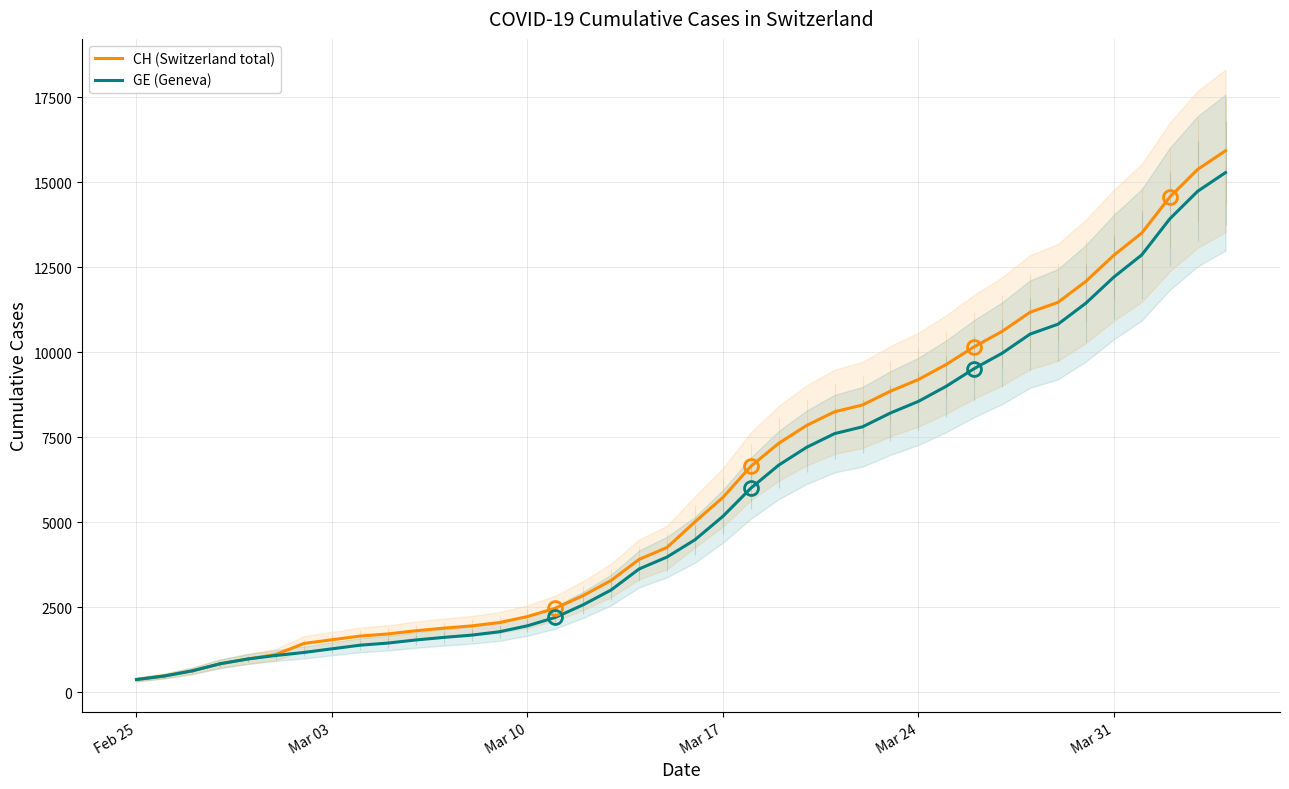

True or false: GE (Geneva) and CH (Switzerland total) intersect in this chart.

False